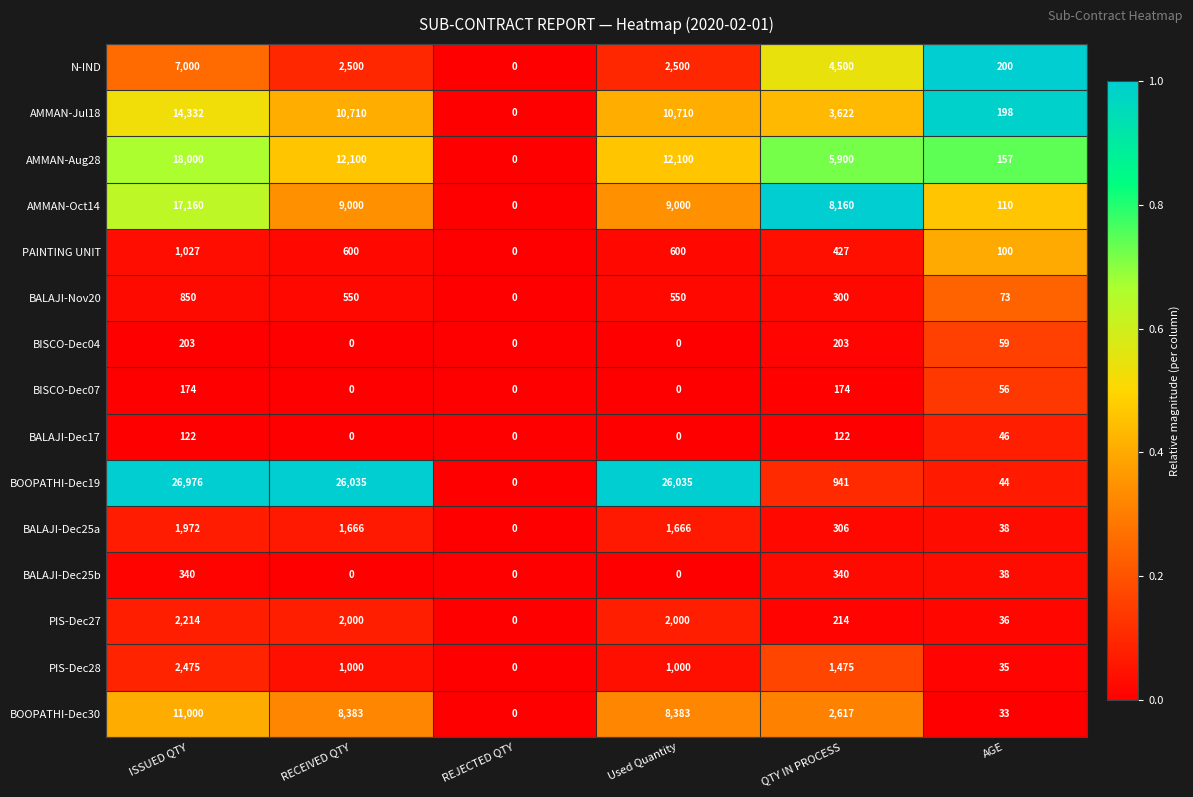

Which series has the largest range (max minus min)?

BOOPATHI-Dec19